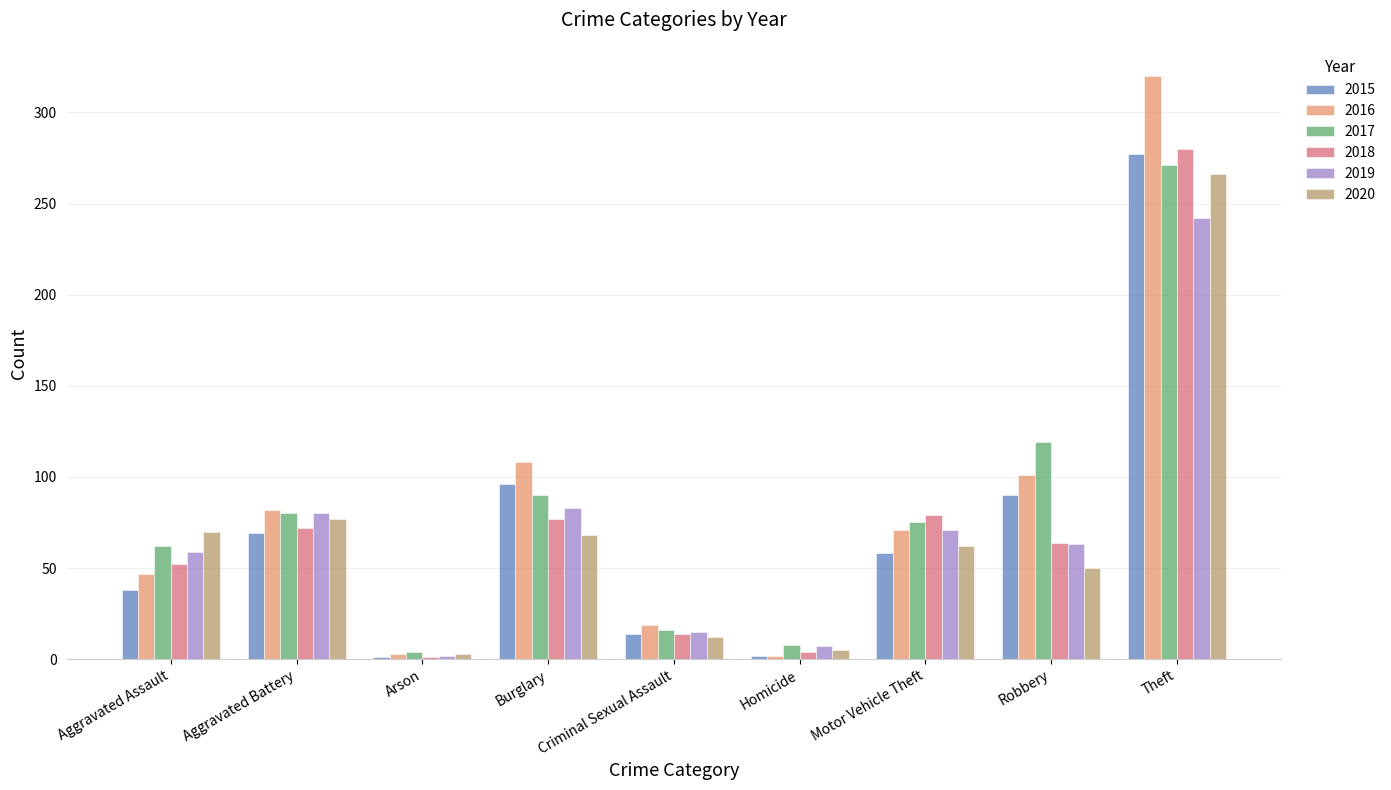

Which category has the highest value in the 2020 series?

Theft